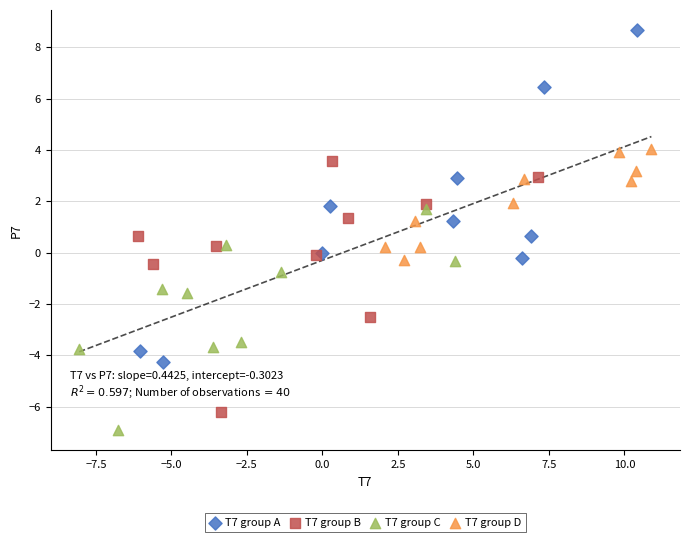

Which series has the largest Y range (max minus min)?

T7 group A